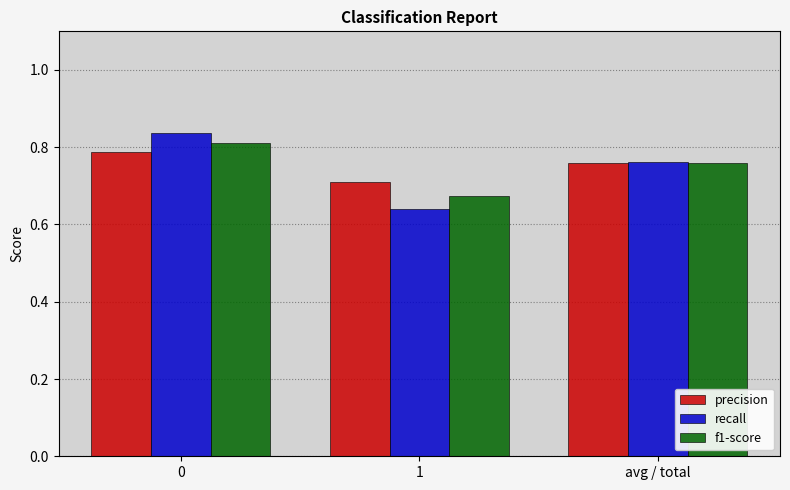

How many recall values are between 0 and 1?

3